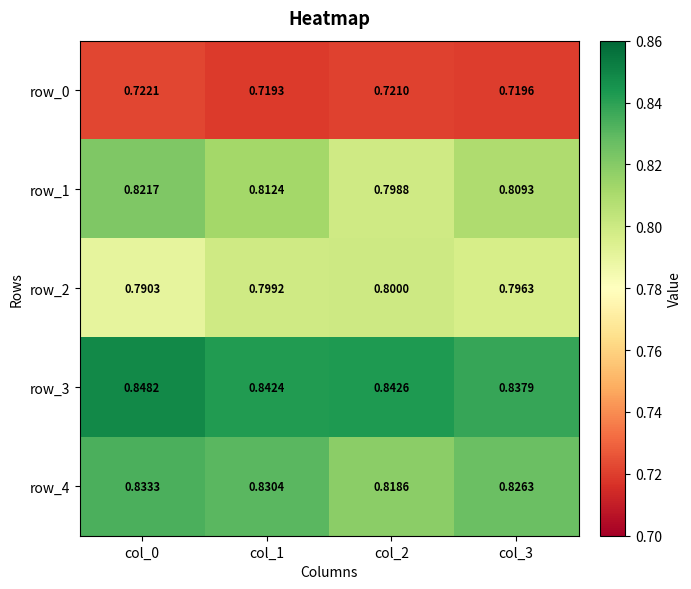

Is it true that row_4 equals 0.5 at col_1?

False